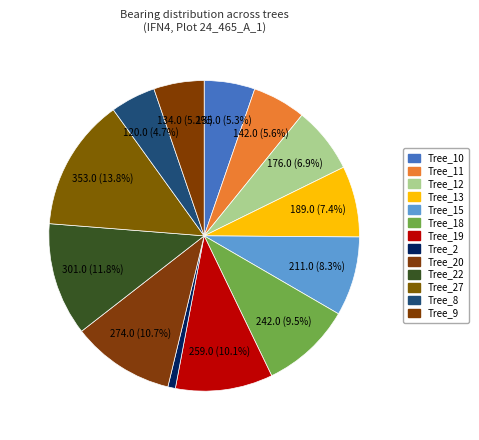

Is it true that Tree_22 is 12% of the pie?

True